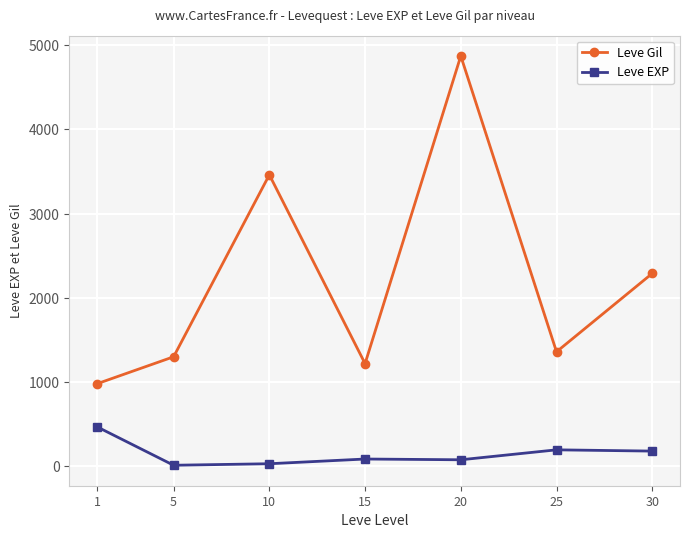

The value of Leve Gil at 15 is 1220. True or false?

True